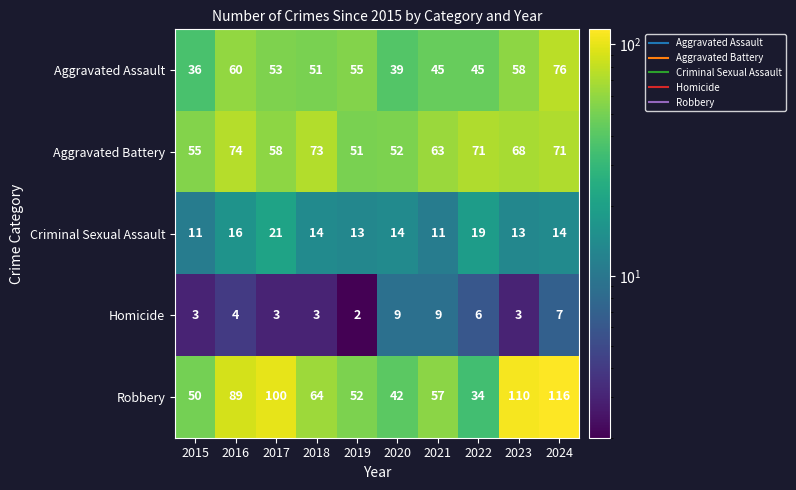

Where is Homicide nearest to the value 5?

2016